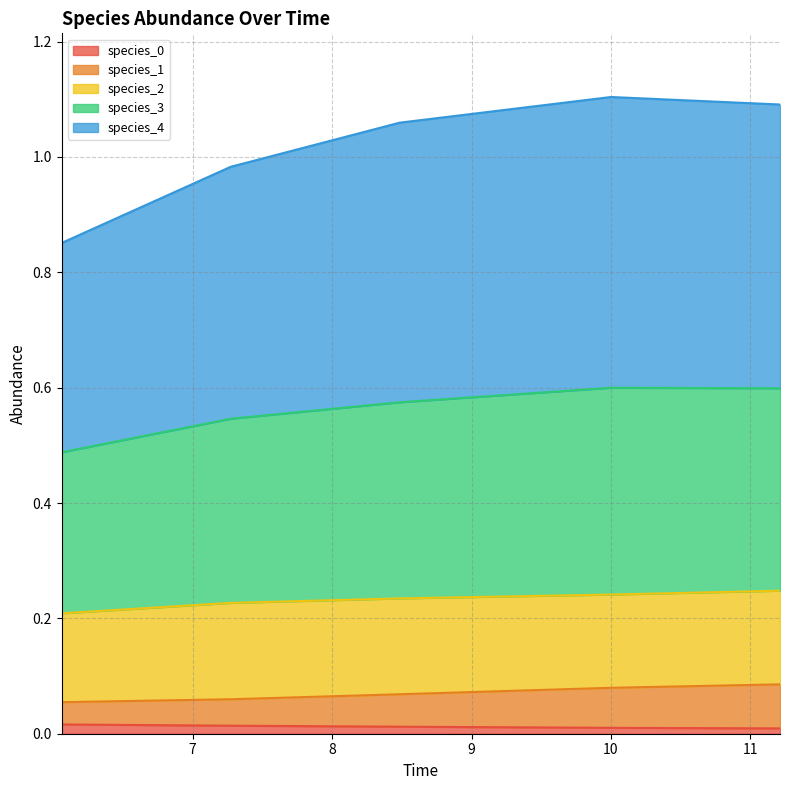

The species_4 series shows 0.4 at 10.0. True or false?

False